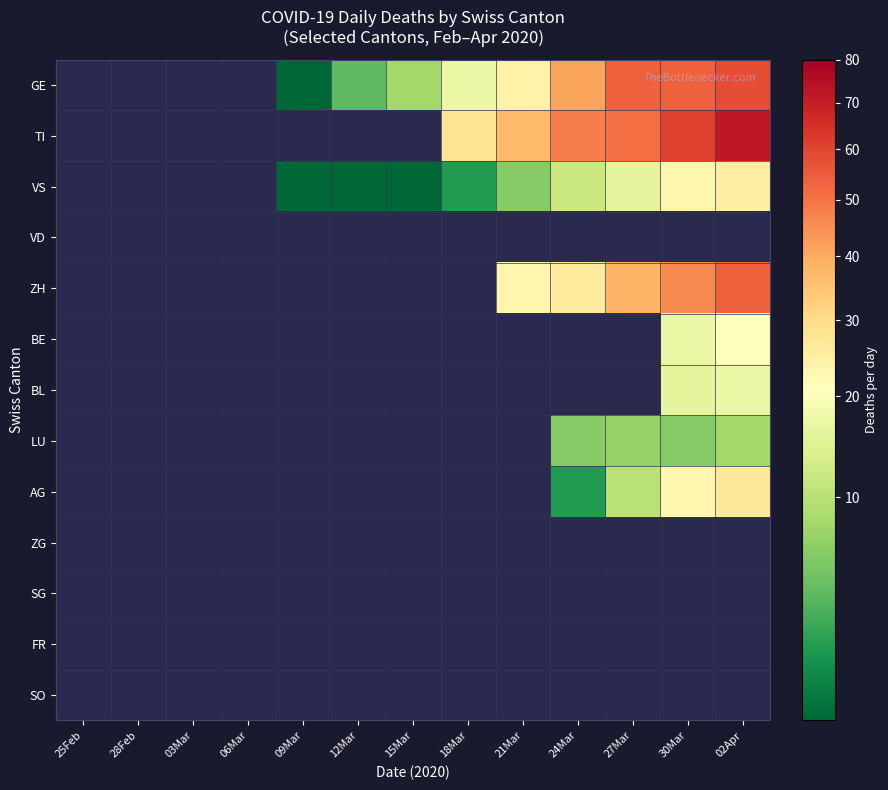

Count the number of data series in this chart.

13